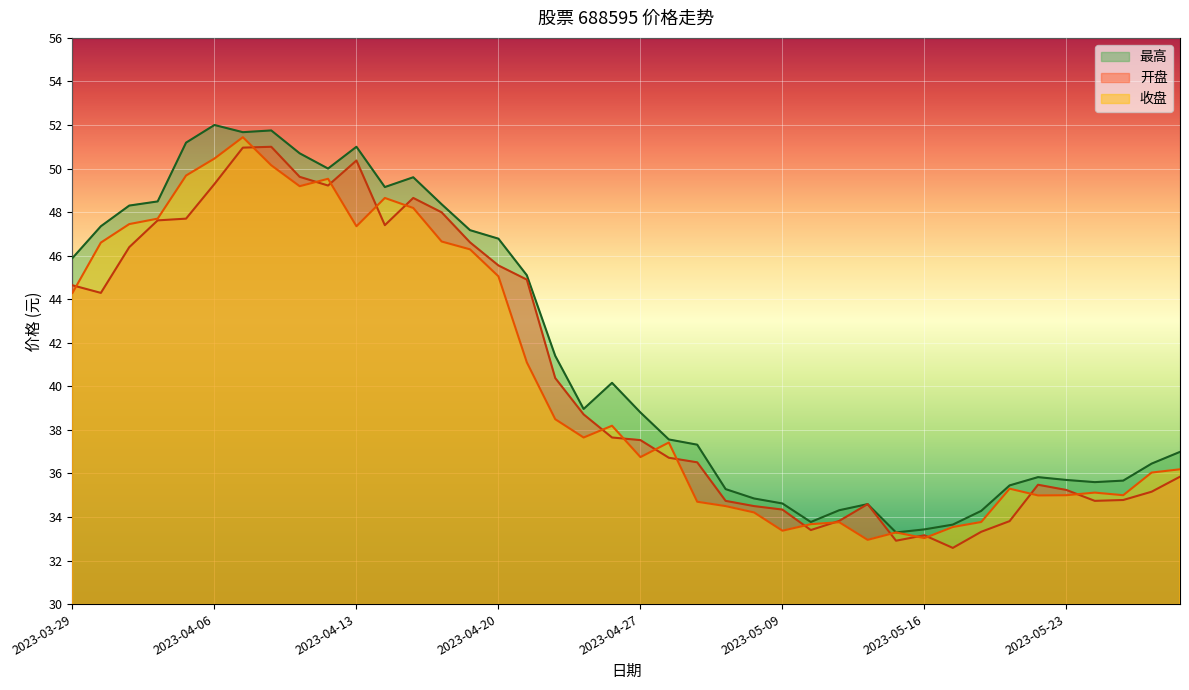

Reading left to right, list all the values displayed in this chart.

开盘: 44.6	44.3	46.4	47.6	47.7	49.3	51.0	51.0	49.6	49.2	50.4	47.4	48.6	48.0	46.6	45.5	44.9	40.4	38.7	37.6	37.5	36.7	36.5	34.7	34.5	34.3	33.4	33.8	34.6	32.9	33.2	32.6	33.3	33.8	35.5	35.2	34.7	34.8	35.2	35.9
收盘: 44.3	46.6	47.5	47.7	49.7	50.5	51.4	50.1	49.2	49.5	47.4	48.6	48.2	46.6	46.3	45.0	41.1	38.5	37.6	38.2	36.8	37.4	34.7	34.5	34.2	33.4	33.7	33.8	33.0	33.3	33.0	33.5	33.8	35.3	35.0	35.0	35.1	35.0	36.0	36.2
最高: 45.9	47.4	48.3	48.5	51.2	52.0	51.7	51.8	50.7	50.0	51.0	49.1	49.6	48.4	47.2	46.8	45.1	41.4	39.0	40.2	38.8	37.6	37.3	35.3	34.9	34.6	33.8	34.3	34.6	33.3	33.4	33.6	34.3	35.5	35.8	35.7	35.6	35.7	36.5	37.0